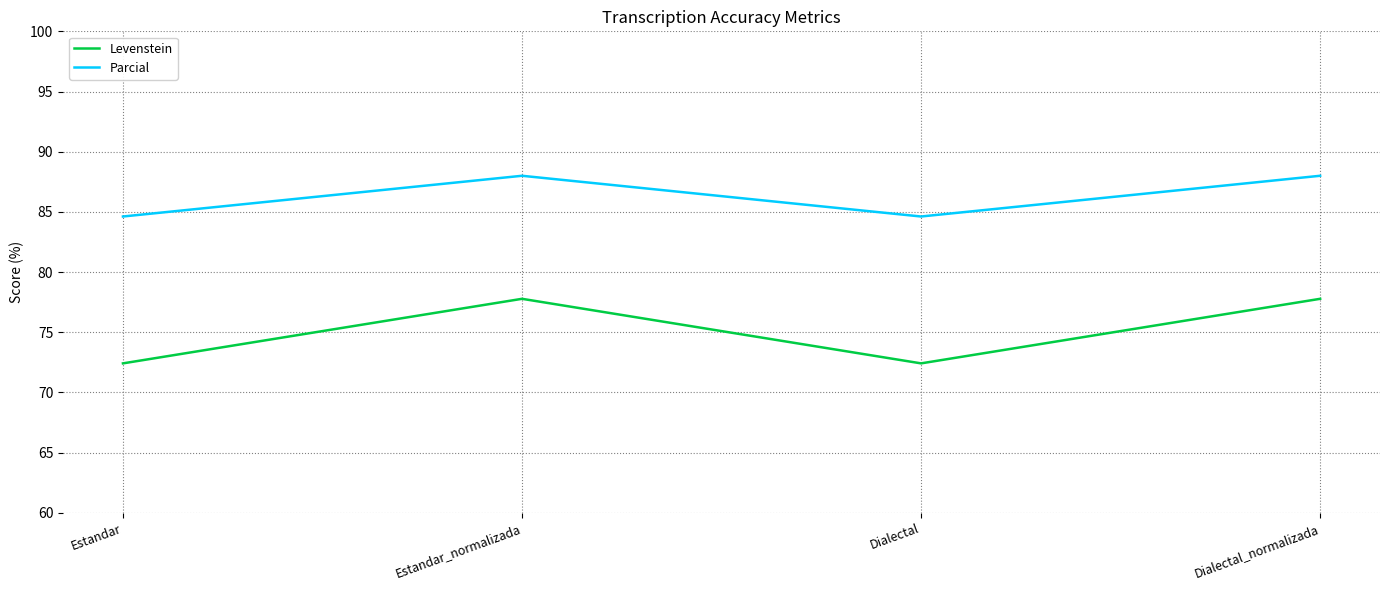

List the series in order of their overall mean, lowest first.

Levenstein, Parcial